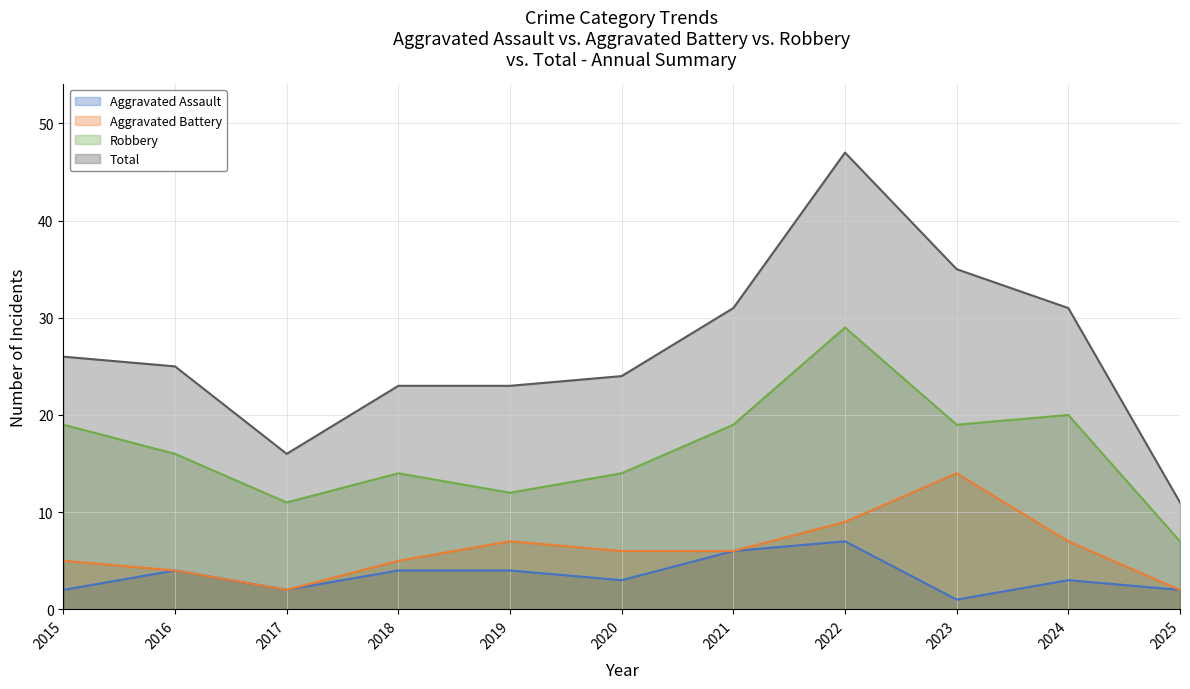

Which has a higher value, 2021 or 2022?

2022